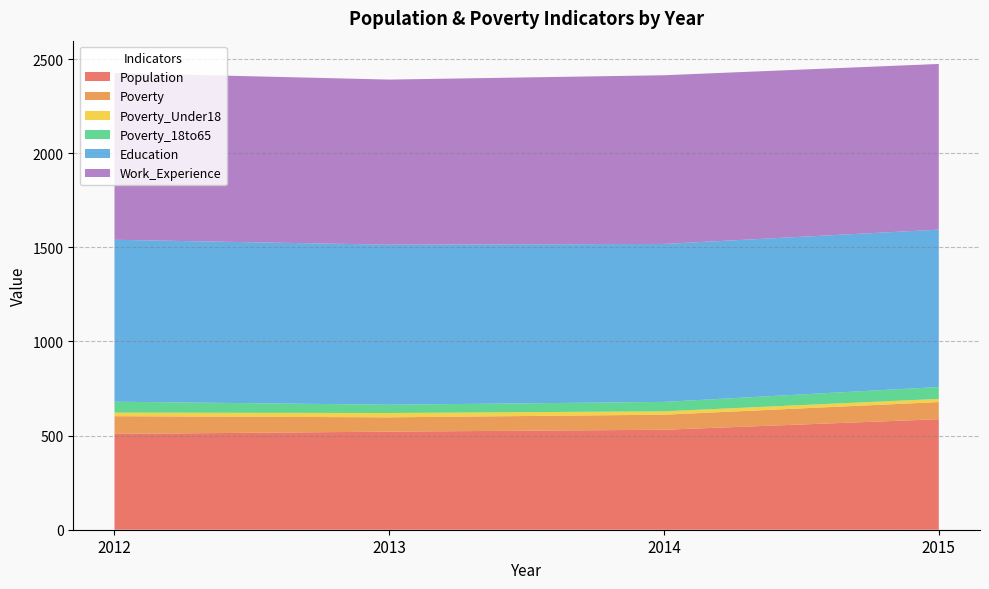

Reading right to left, extract all data points from this chart.

Population: 2015=587	2014=531	2013=521	2012=509
Poverty: 2015=91	2014=80	2013=76	2012=94
Poverty_Under18: 2015=17	2014=18	2013=23	2012=19
Poverty_18to65: 2015=63	2014=50	2013=44	2012=58
Education: 2015=836	2014=839	2013=850	2012=860
Work_Experience: 2015=880	2014=896	2013=877	2012=886